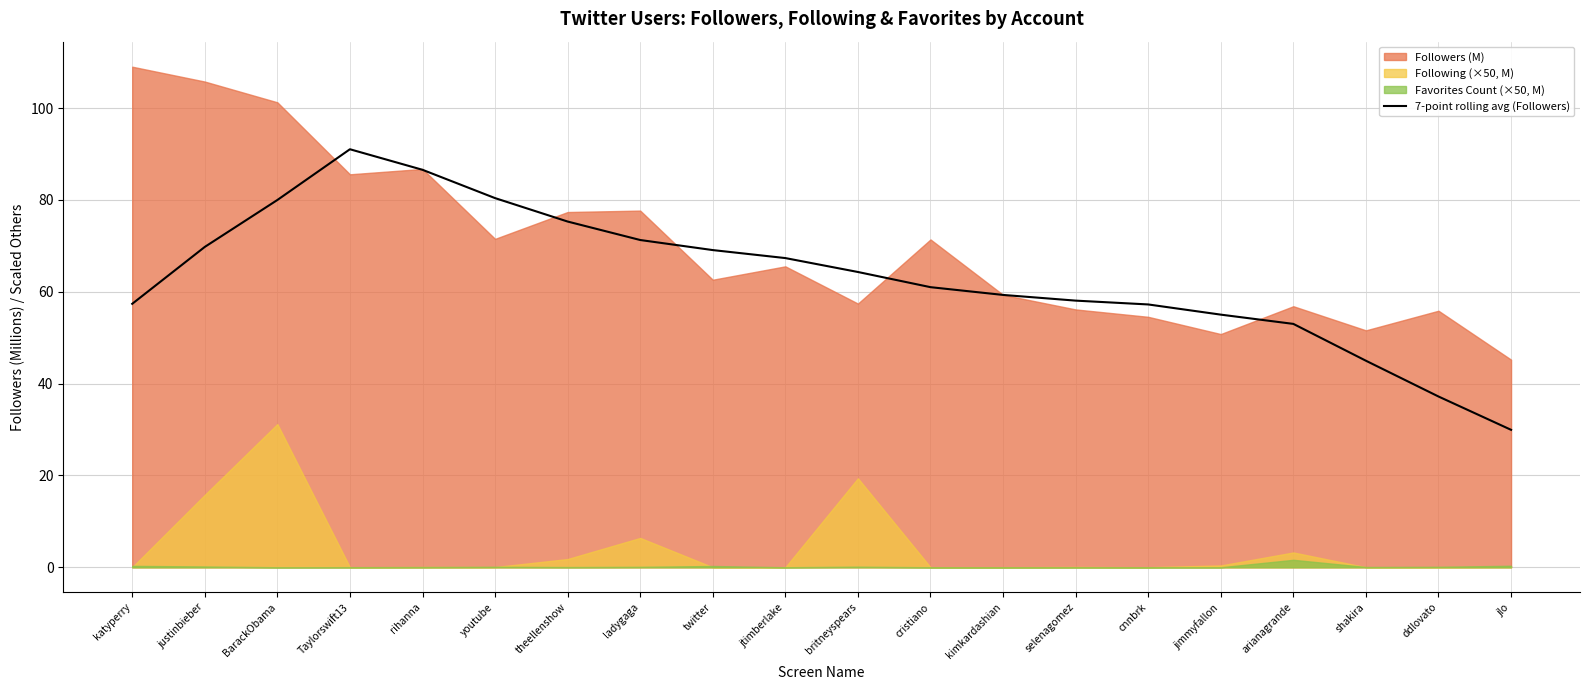

Reading left to right, what are all the values shown in this chart?

57.4	69.8	80.0	91.0	86.6	80.4	75.3	71.3	69.1	67.3	64.3	61.0	59.3	58.1	57.2	55.0	53.0	45.0	37.2	29.9